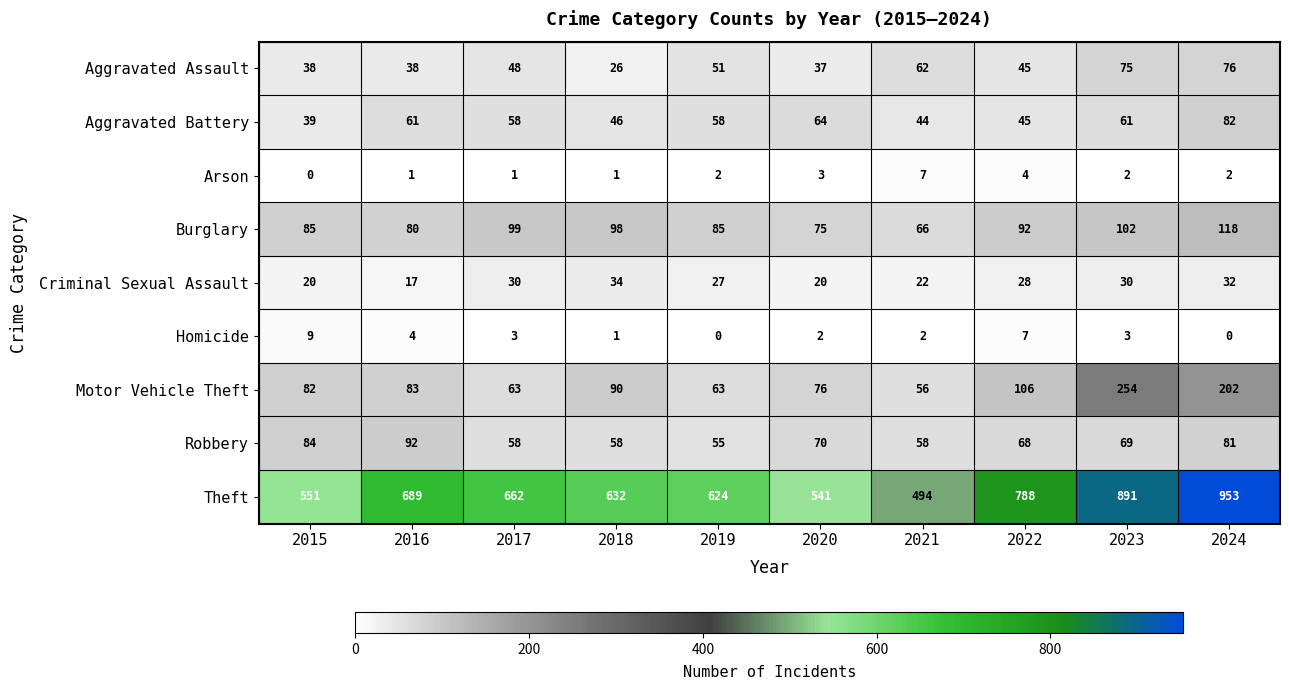

Where is Criminal Sexual Assault nearest to the value 25?

2019